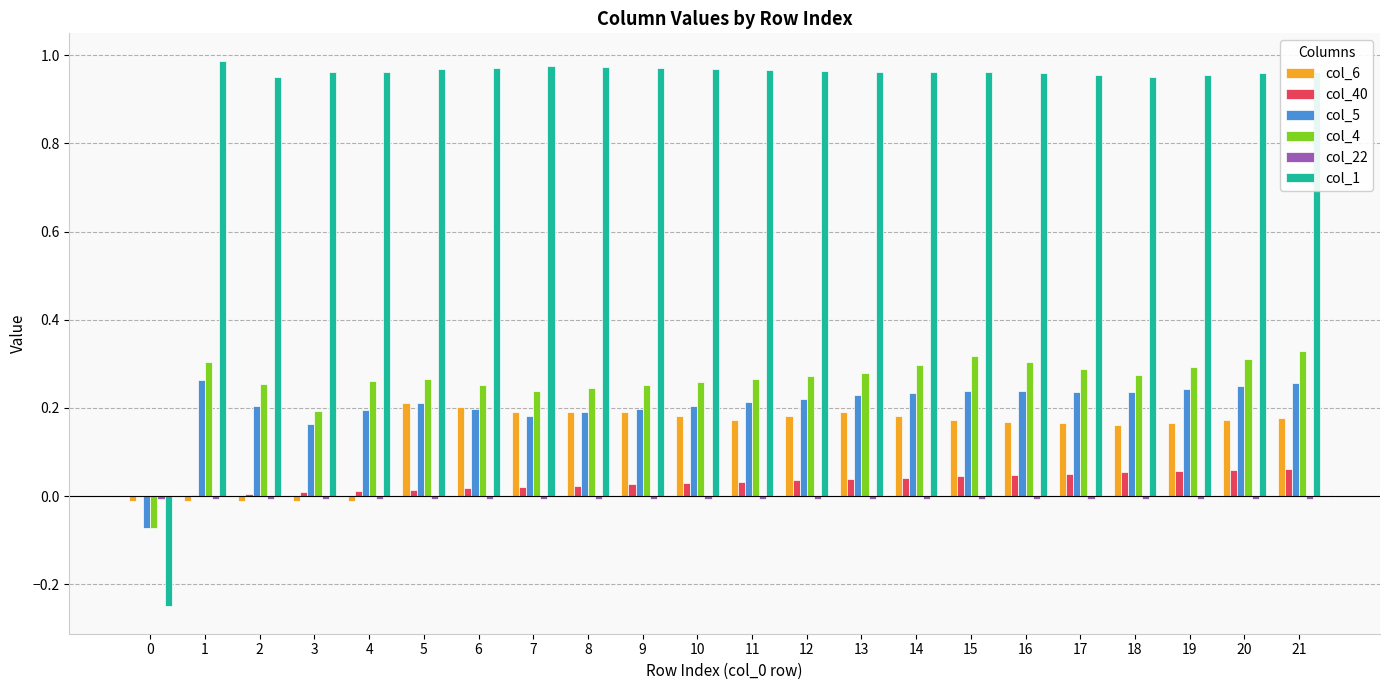

Is it true that col_40 equals 0.0 at 3?

True